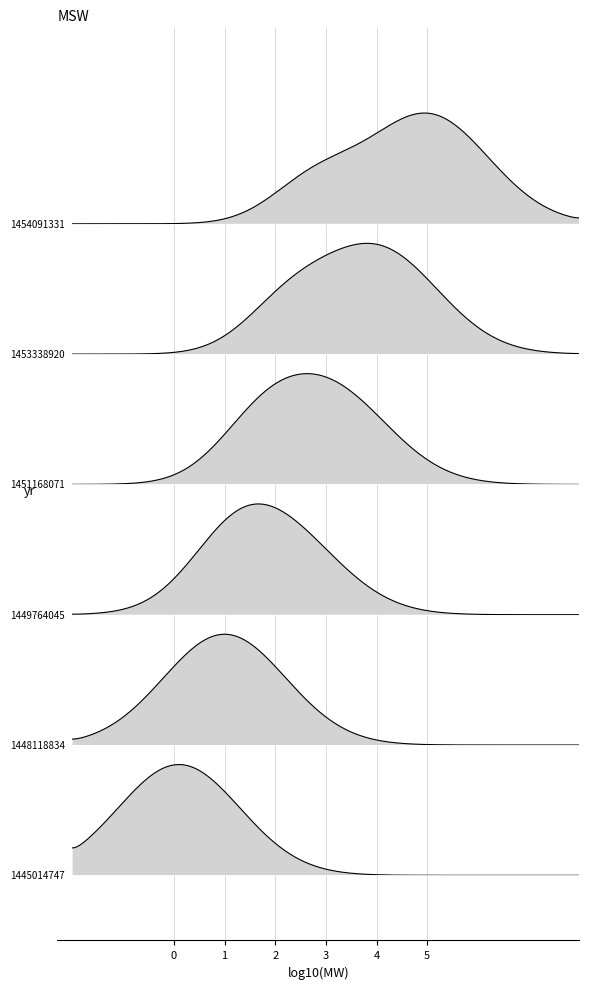

True or false: col_1 has more than 2 interior local peaks.

False